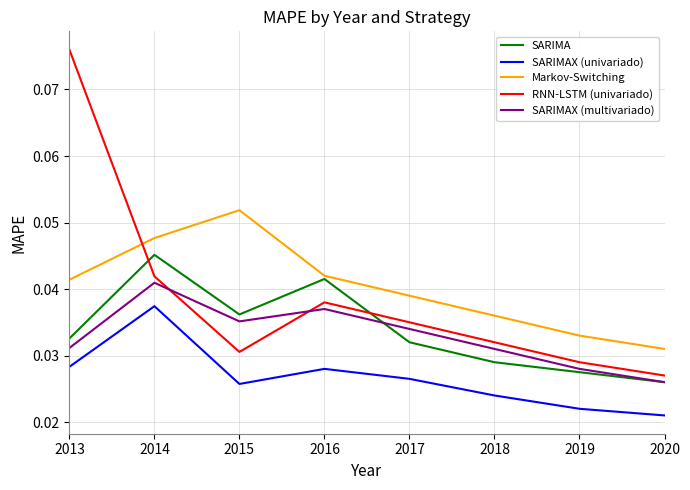

At which label does RNN-LSTM (univariado) reach its minimum?

2020